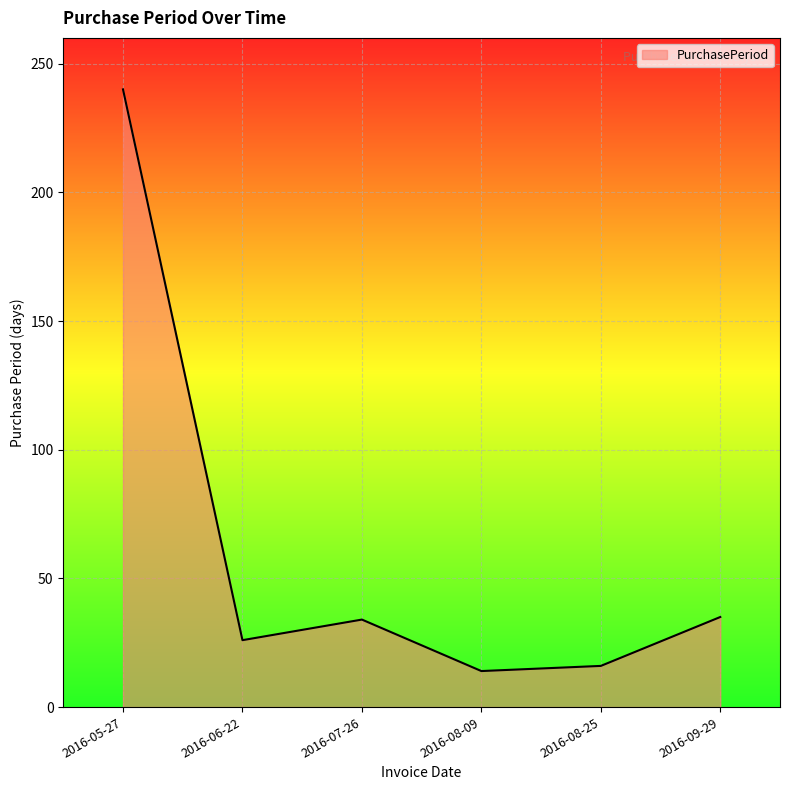

How many interior local valleys (lower than both neighbors) does the data have?

2